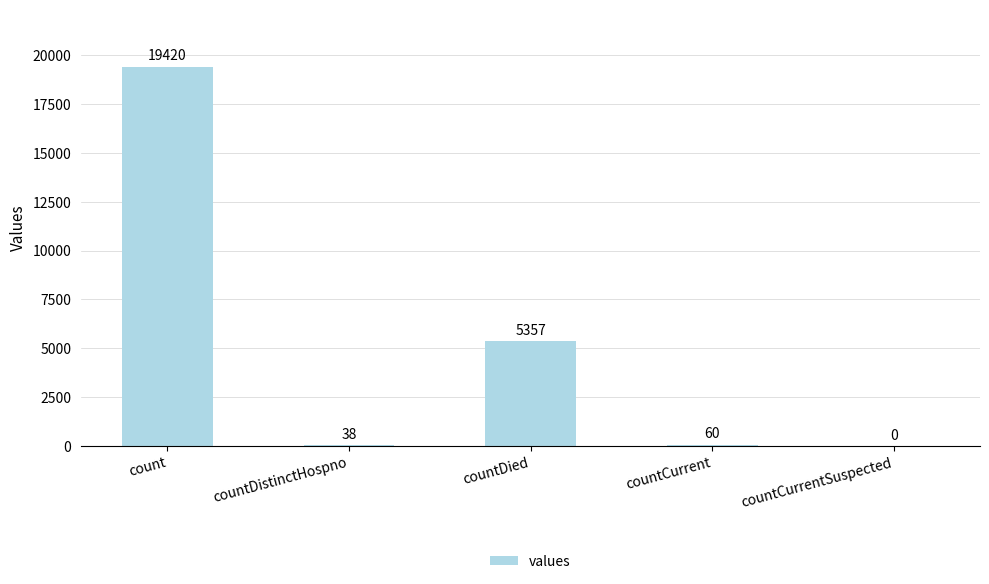

What is the change in value from countDied to countCurrent?

-5297